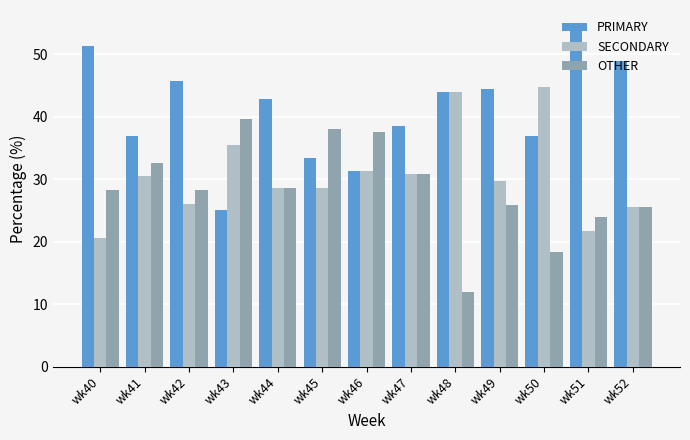

What are all the series names shown in the legend?

PRIMARY, SECONDARY, OTHER